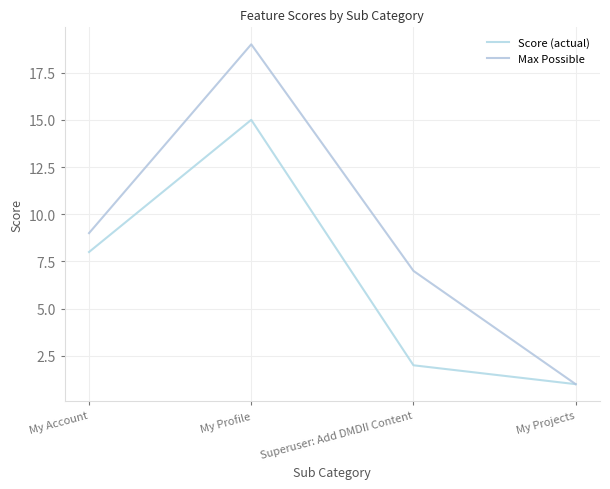

Which has a higher value, My Profile or Superuser: Add DMDII Content?

My Profile